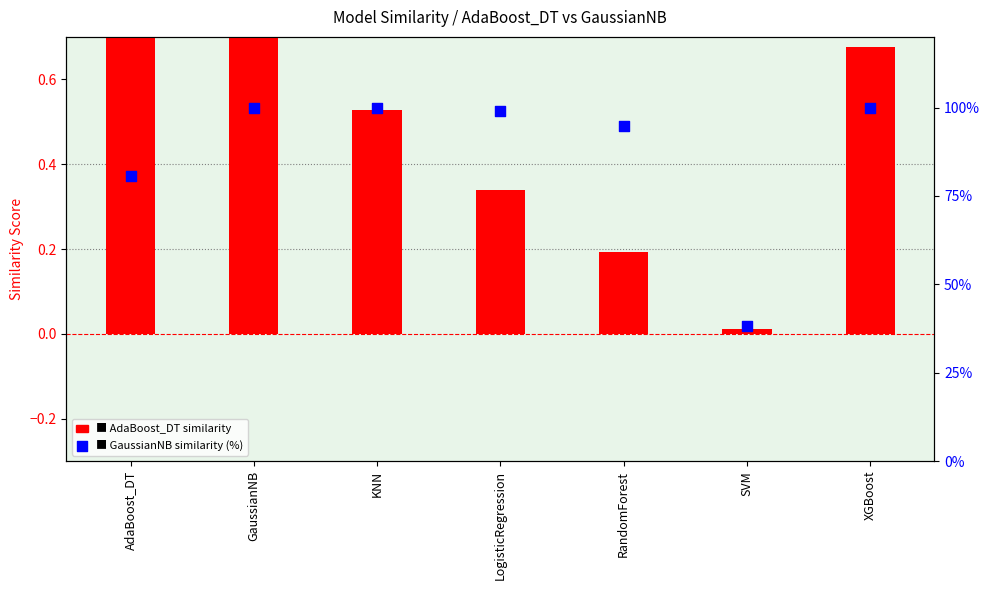

Which series contains the highest Y value?

GaussianNB